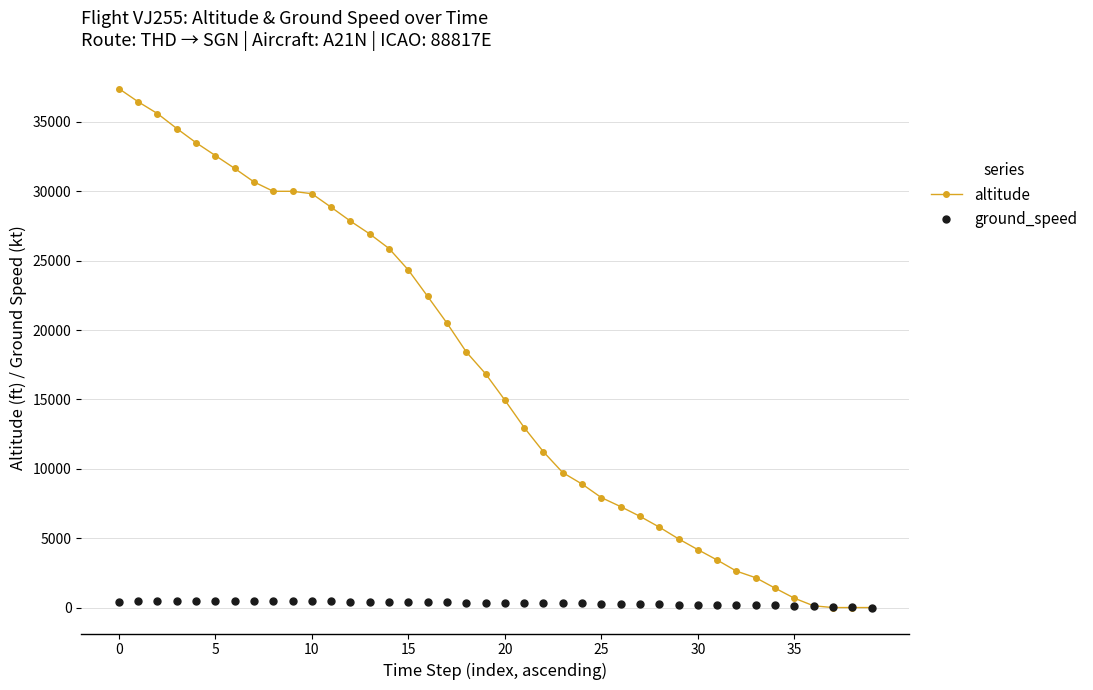

What is the greatest value displayed?

37400